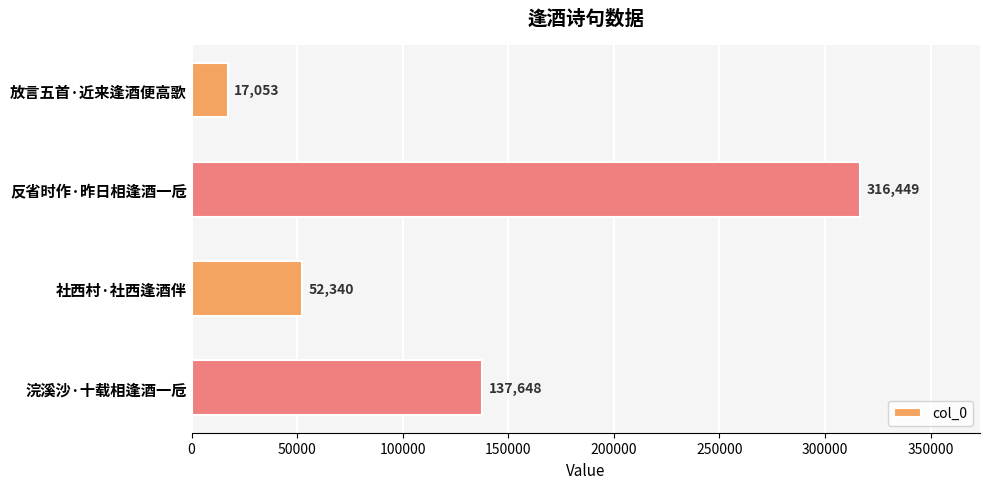

Where is the data nearest to the value 166751?

浣溪沙·十载相逢酒一卮